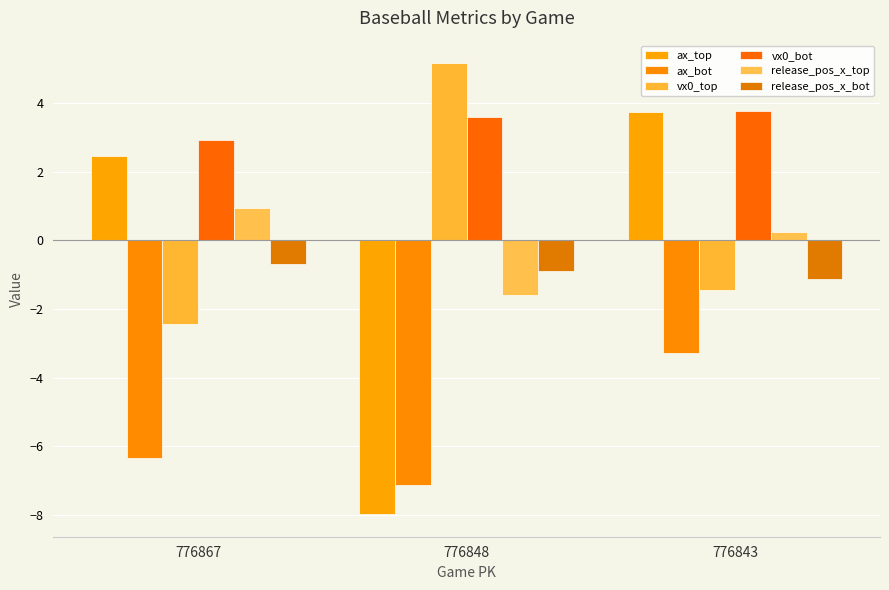

Which series has the largest range (max minus min)?

ax_top